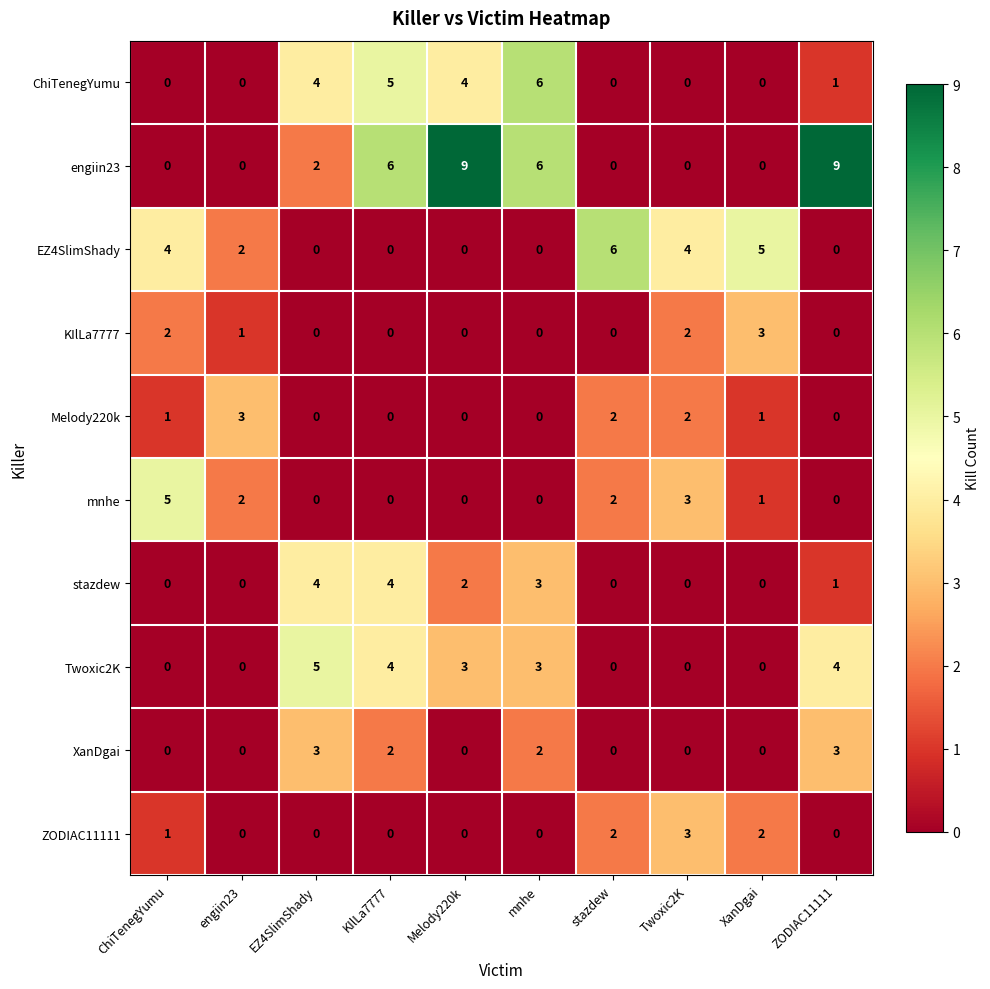

The value of KIlLa7777 at ZODIAC11111 is -2. True or false?

False